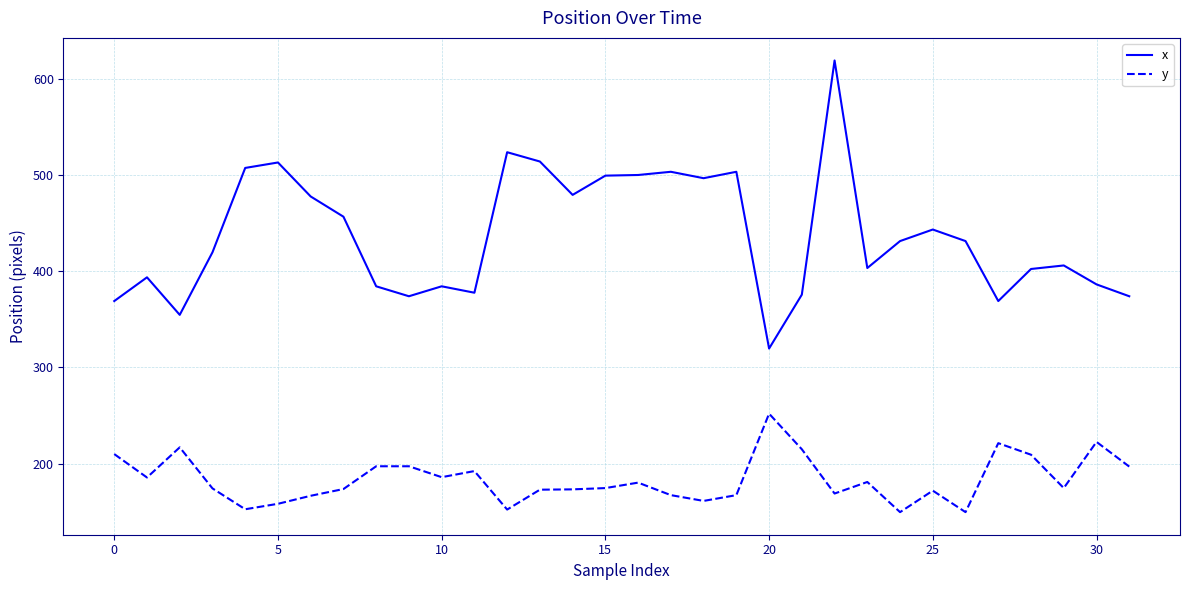

Which series has the largest range (max minus min)?

x